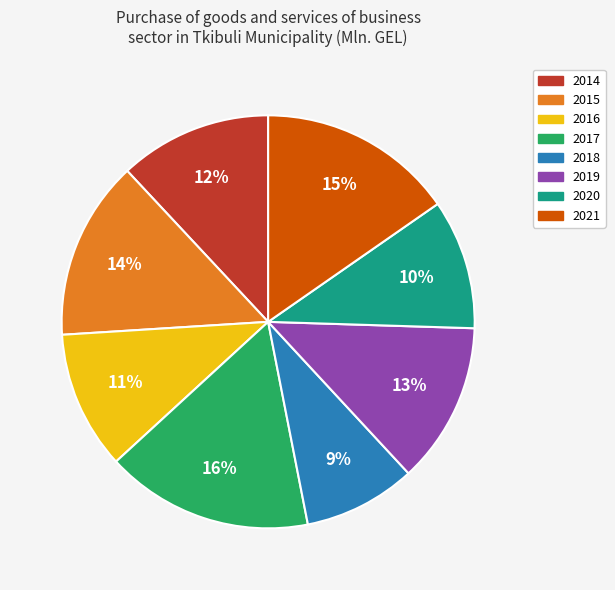

Count the number of slices in the pie.

8